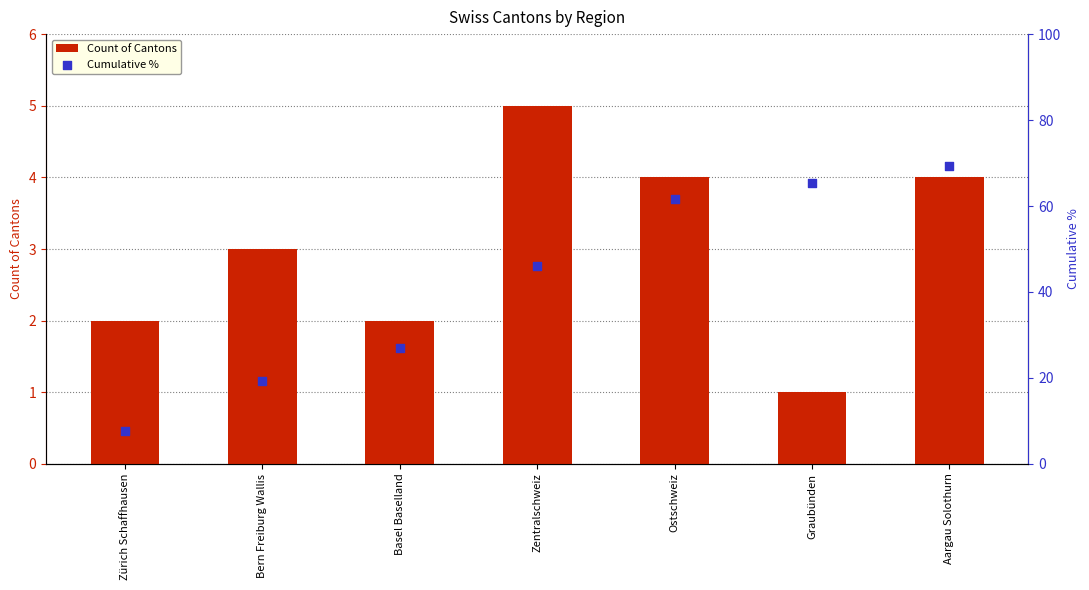

Which series reaches the maximum Y coordinate?

Cumulative %